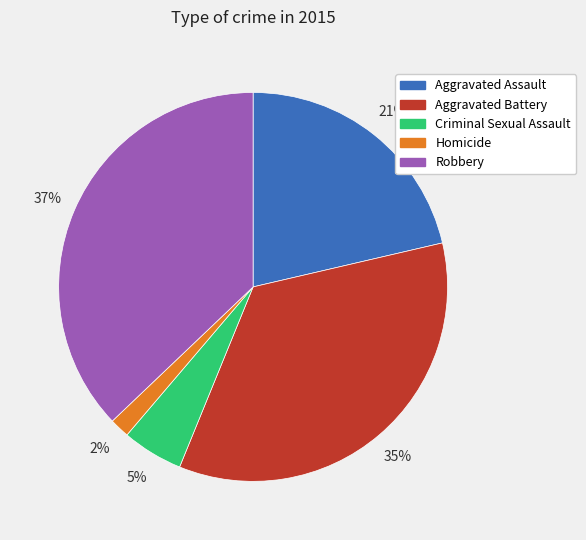

Which has a higher value, Criminal Sexual Assault or Aggravated Battery?

Aggravated Battery